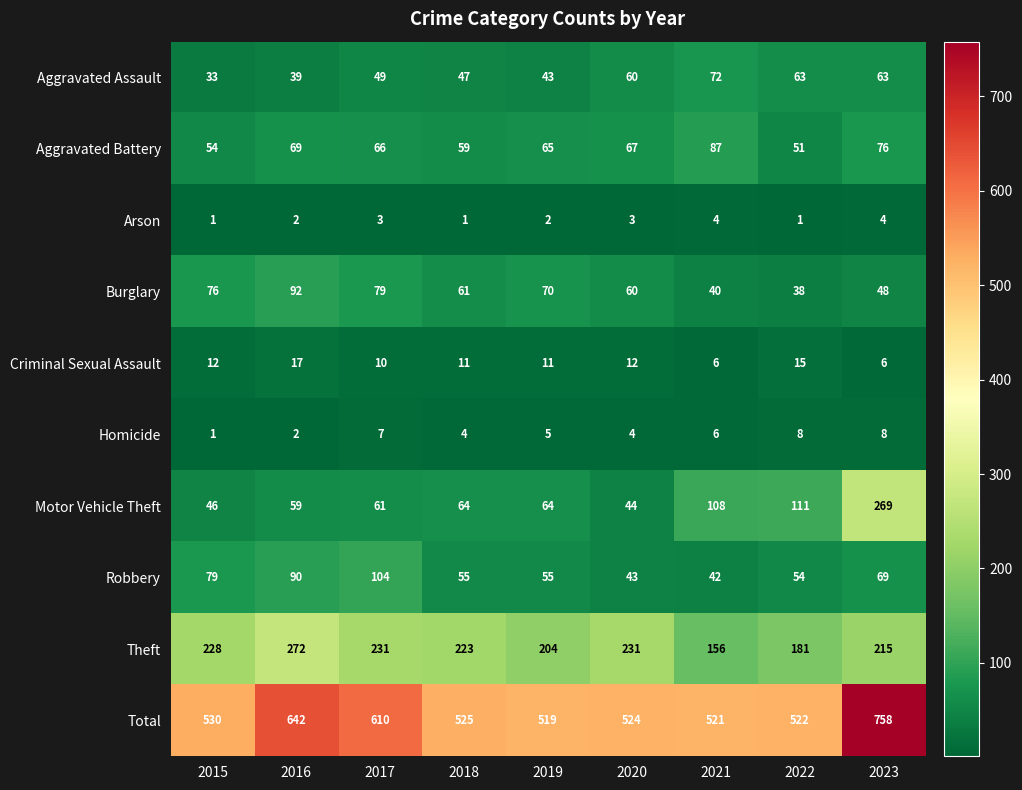

How many data points does each series have?

9